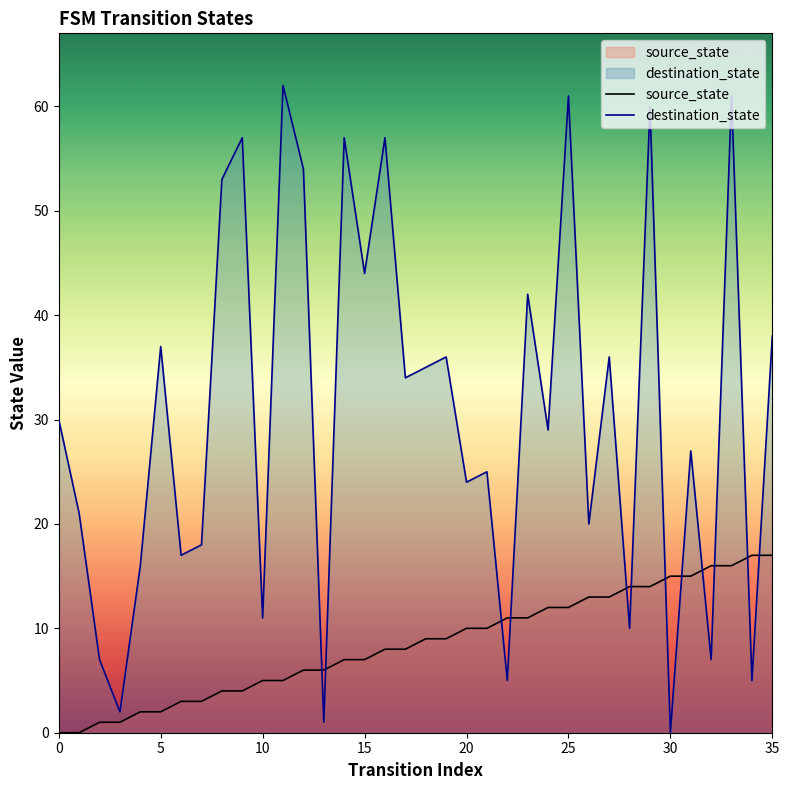

At which category is the sum across all series the highest?

33